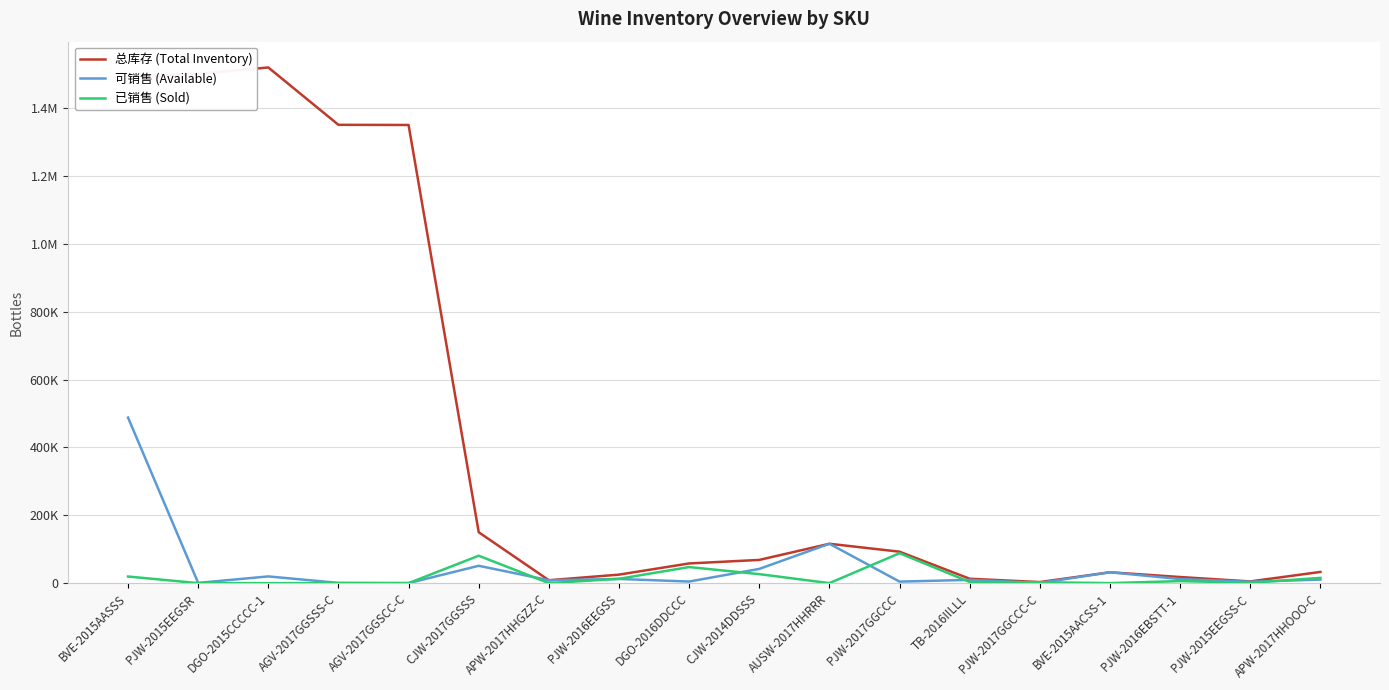

What are all the series names shown in the legend?

总库存 (Total Inventory), 可销售 (Available), 已销售 (Sold)